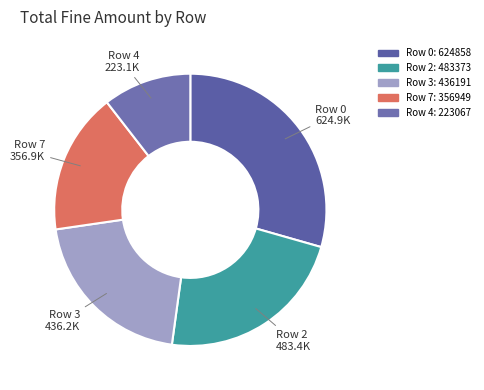

Count the number of slices in the pie.

5